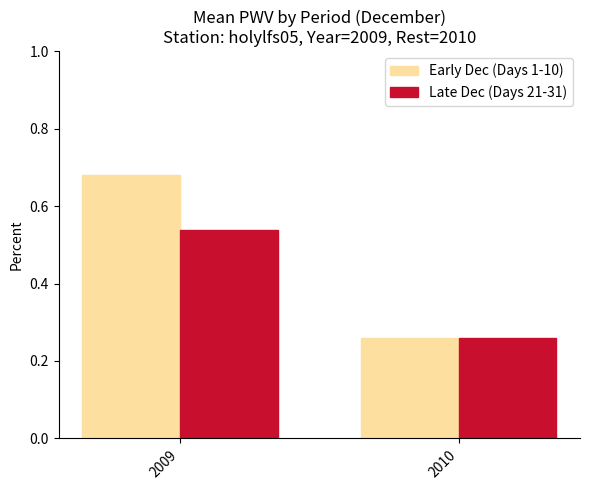

Between 2009 and 2010, which series saw the biggest shift?

Early Dec (Days 1-10)